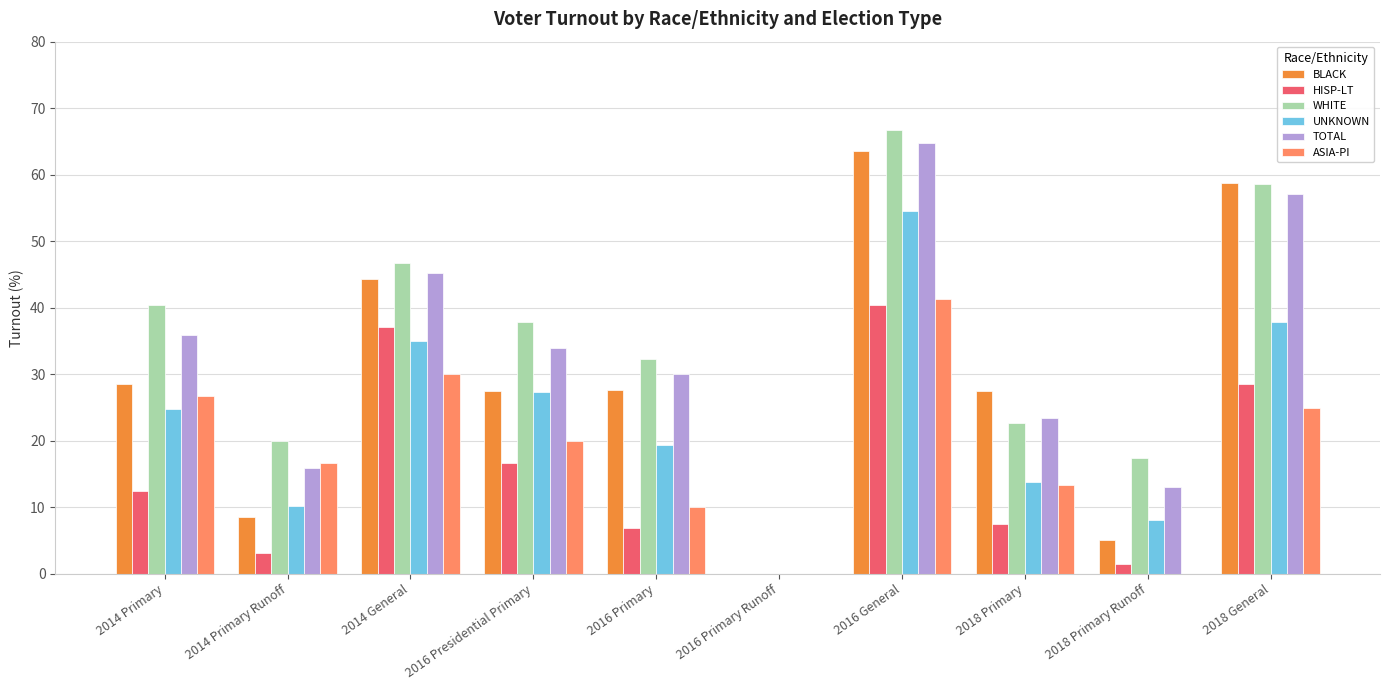

Where does the TOTAL series first go above 34?

2014 Primary